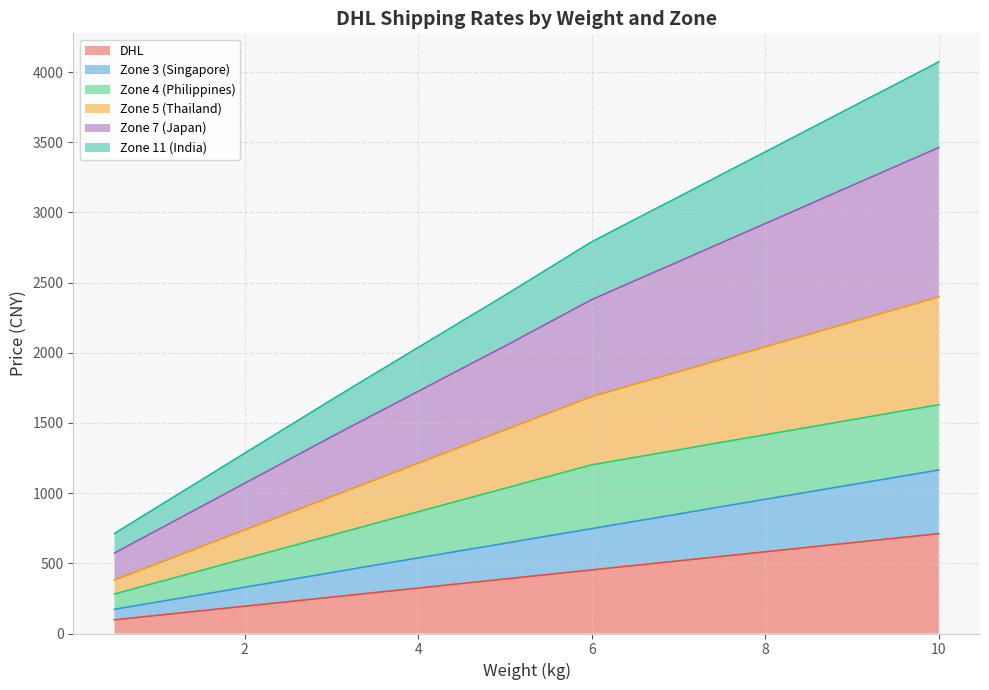

What is the total value across all series at 8?

3431.3